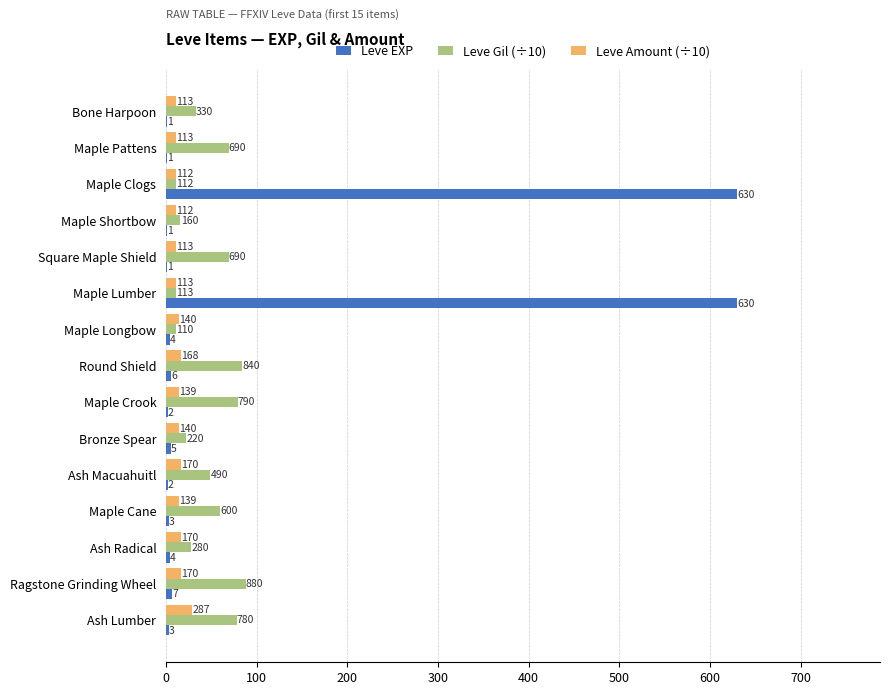

What is the average value of the Leve EXP series?

86.7